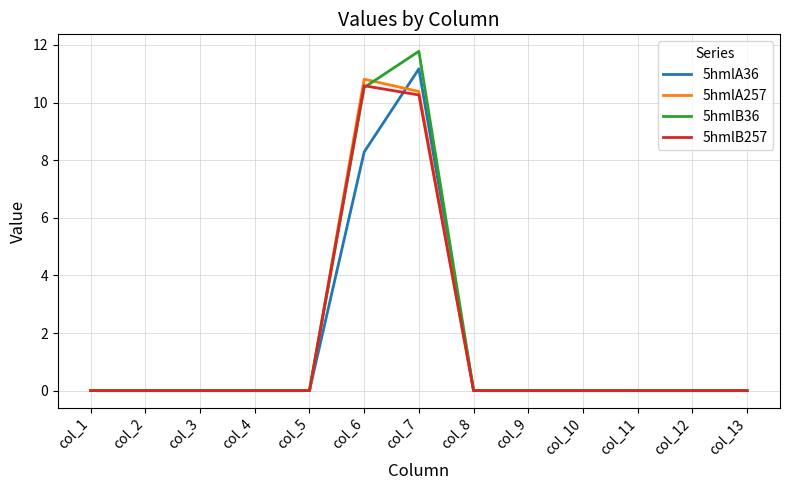

Reading left to right, what are all the values shown in this chart?

5hmlA36: col_1=0.0	col_2=0.0	col_3=0.0	col_4=0.0	col_5=0.0	col_6=8.3	col_7=11.2	col_8=0.0	col_9=0.0	col_10=0.0	col_11=0.0	col_12=0.0	col_13=0.0
5hmlA257: col_1=0.0	col_2=0.0	col_3=0.0	col_4=0.0	col_5=0.0	col_6=10.8	col_7=10.4	col_8=0.0	col_9=0.0	col_10=0.0	col_11=0.0	col_12=0.0	col_13=0.0
5hmlB36: col_1=0.0	col_2=0.0	col_3=0.0	col_4=0.0	col_5=0.0	col_6=10.5	col_7=11.8	col_8=0.0	col_9=0.0	col_10=0.0	col_11=0.0	col_12=0.0	col_13=0.0
5hmlB257: col_1=0.0	col_2=0.0	col_3=0.0	col_4=0.0	col_5=0.0	col_6=10.6	col_7=10.3	col_8=0.0	col_9=0.0	col_10=0.0	col_11=0.0	col_12=0.0	col_13=0.0